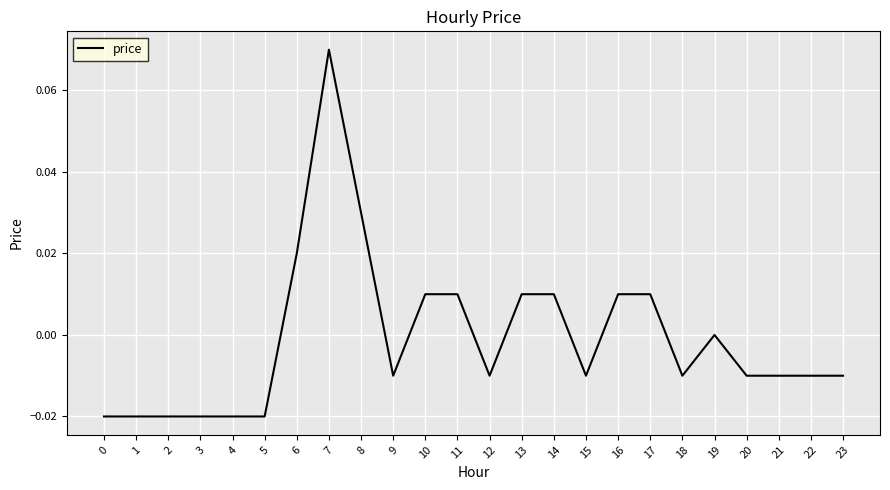

True or false: the data shows -0.0 at 23.

True